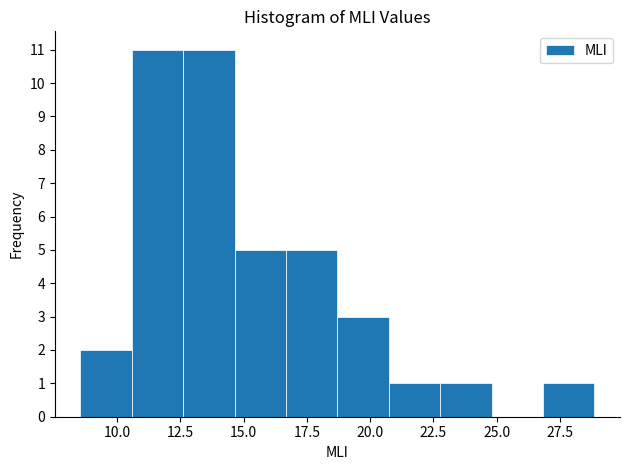

Reading left to right, transcribe this chart: for each bar, give the range it covers on the x-axis and its height. Neither the bar edges nor the heights are printed on the chart, so give them approximately, as read against the axes.

8.5 to 10.5: 2
10.5 to 12.5: 11
12.5 to 14.5: 11
14.5 to 16.5: 5
16.5 to 18.5: 5
18.5 to 20.5: 3
20.5 to 23.0: 1
23.0 to 25.0: 1
25.0 to 27.0: 0
27.0 to 29.0: 1